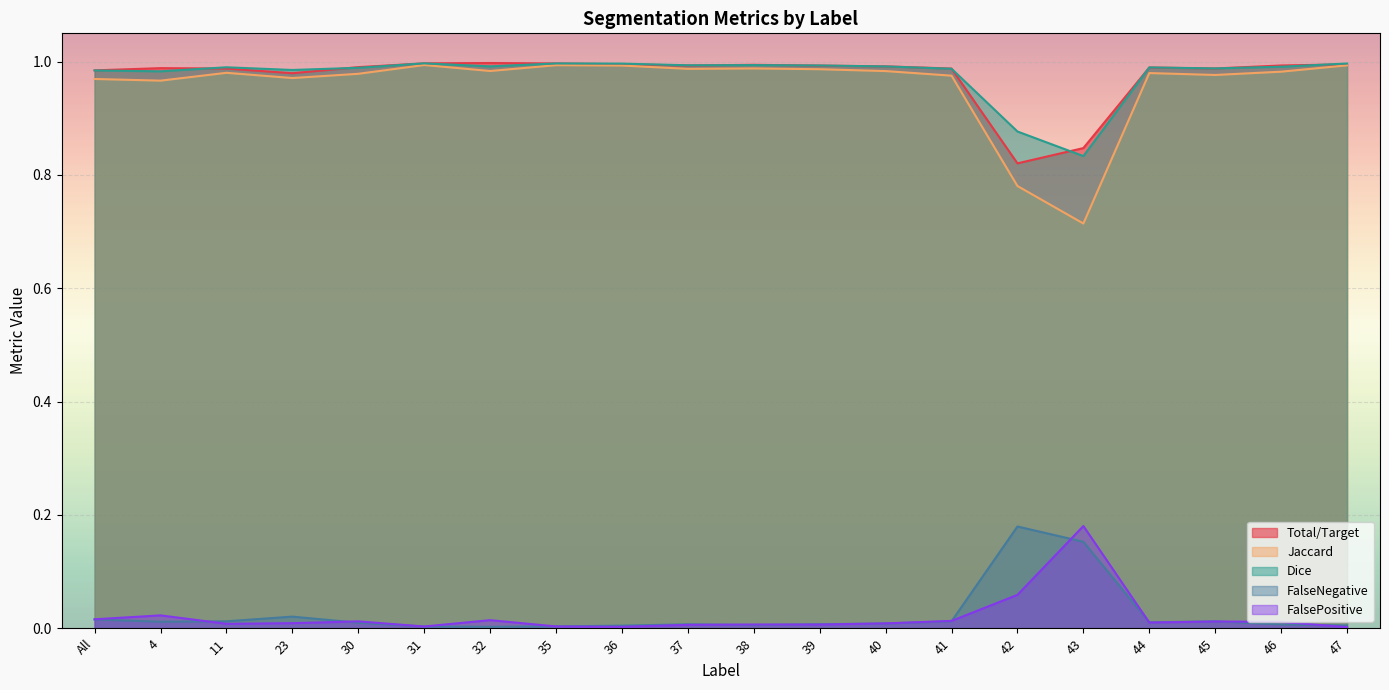

True or false: Dice has a value of 0.8 at 43.

True